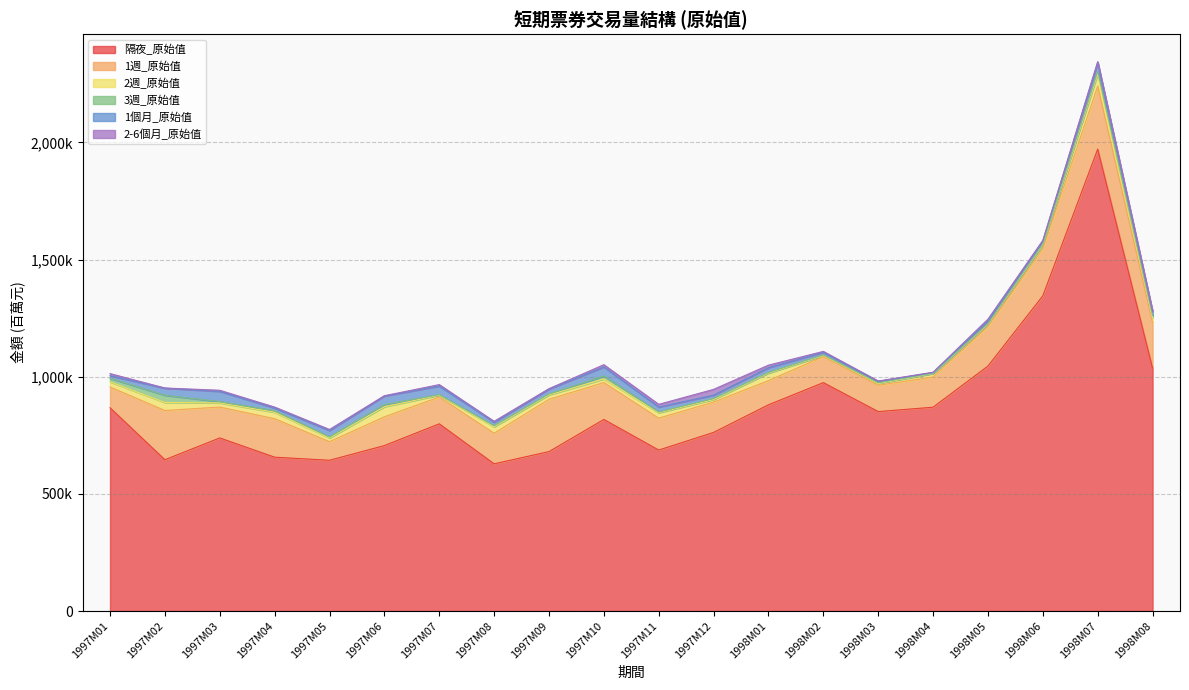

What is the sum of all 1個月_原始值 values?

428633